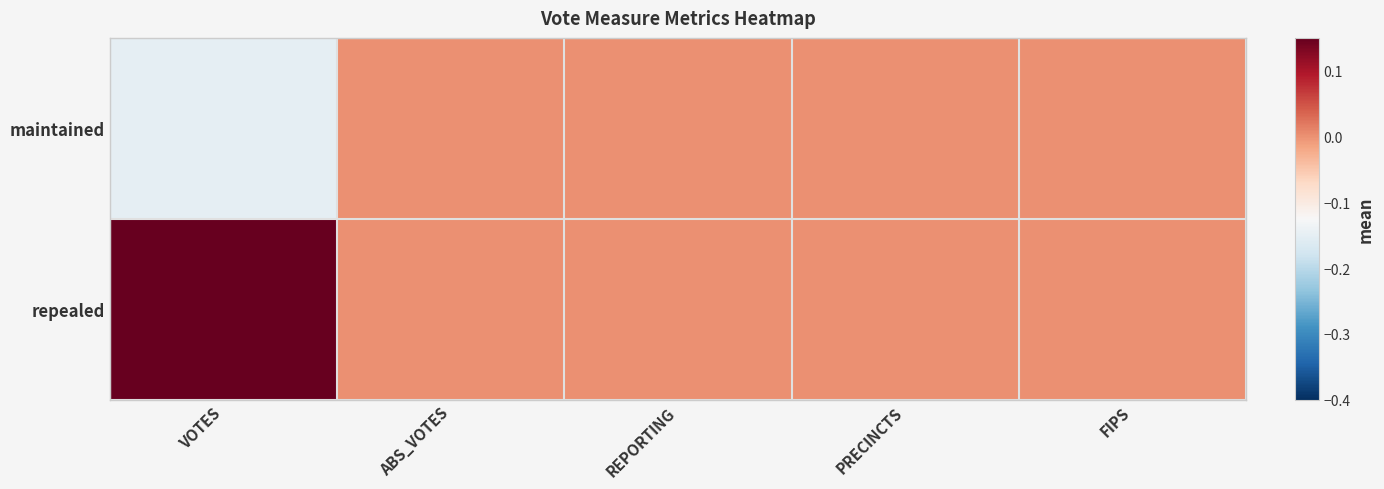

What is the maximum value shown in the chart?

0.1